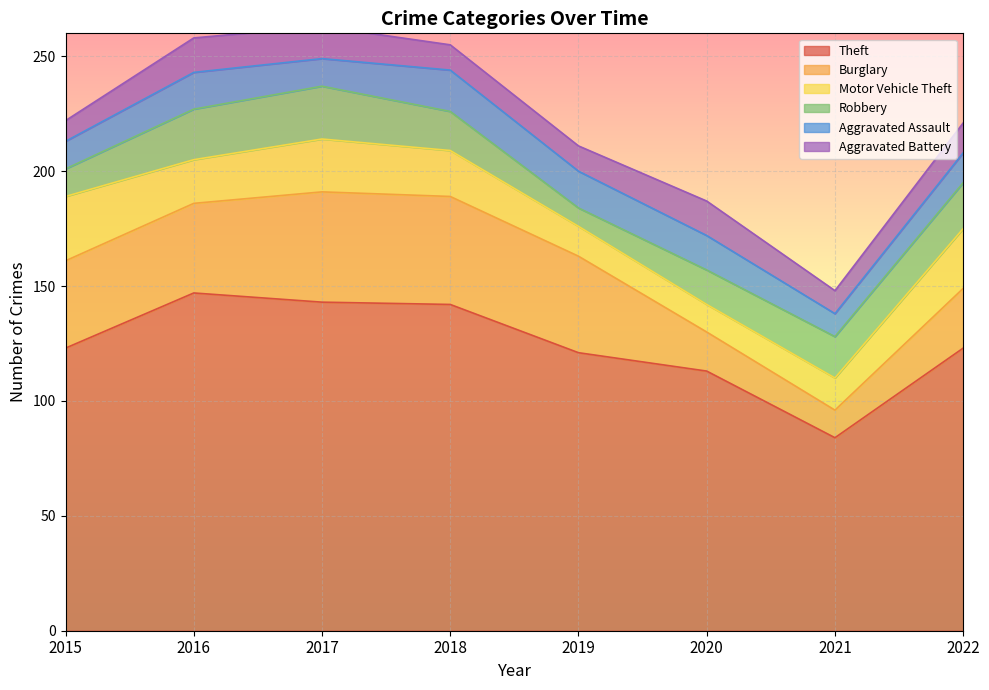

List the labels in order of Burglary value, smallest first.

2021, 2020, 2022, 2015, 2016, 2019, 2018, 2017